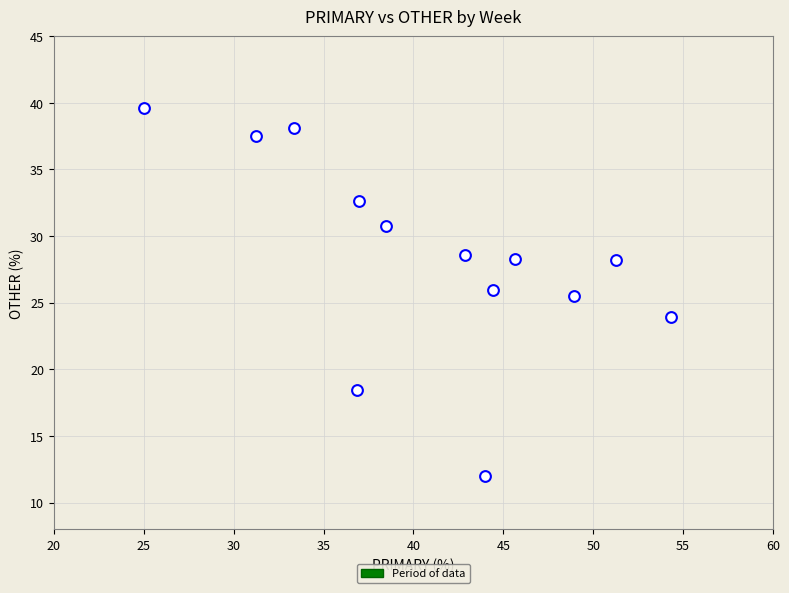

What Y value in the scatter plot is closest to 25?

25.5